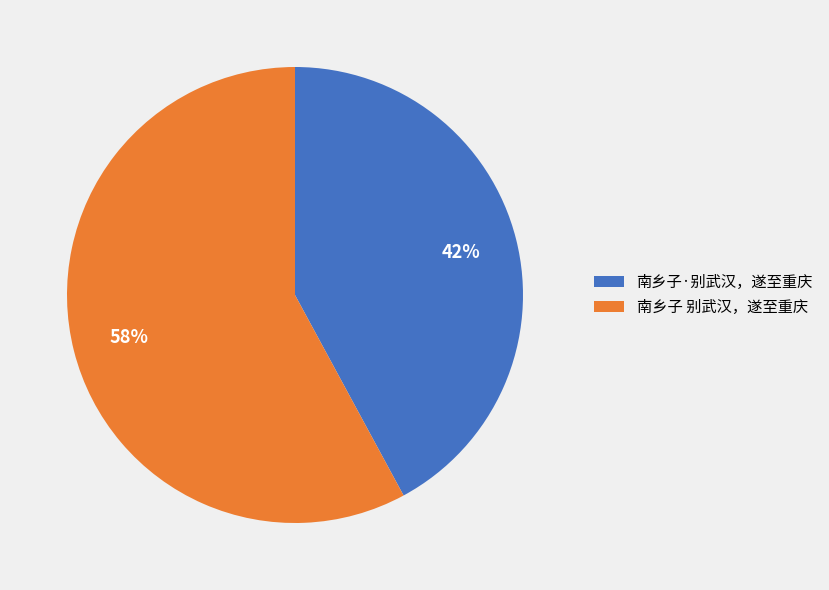

Which category has the biggest portion of the pie?

南乡子 别武汉，遂至重庆